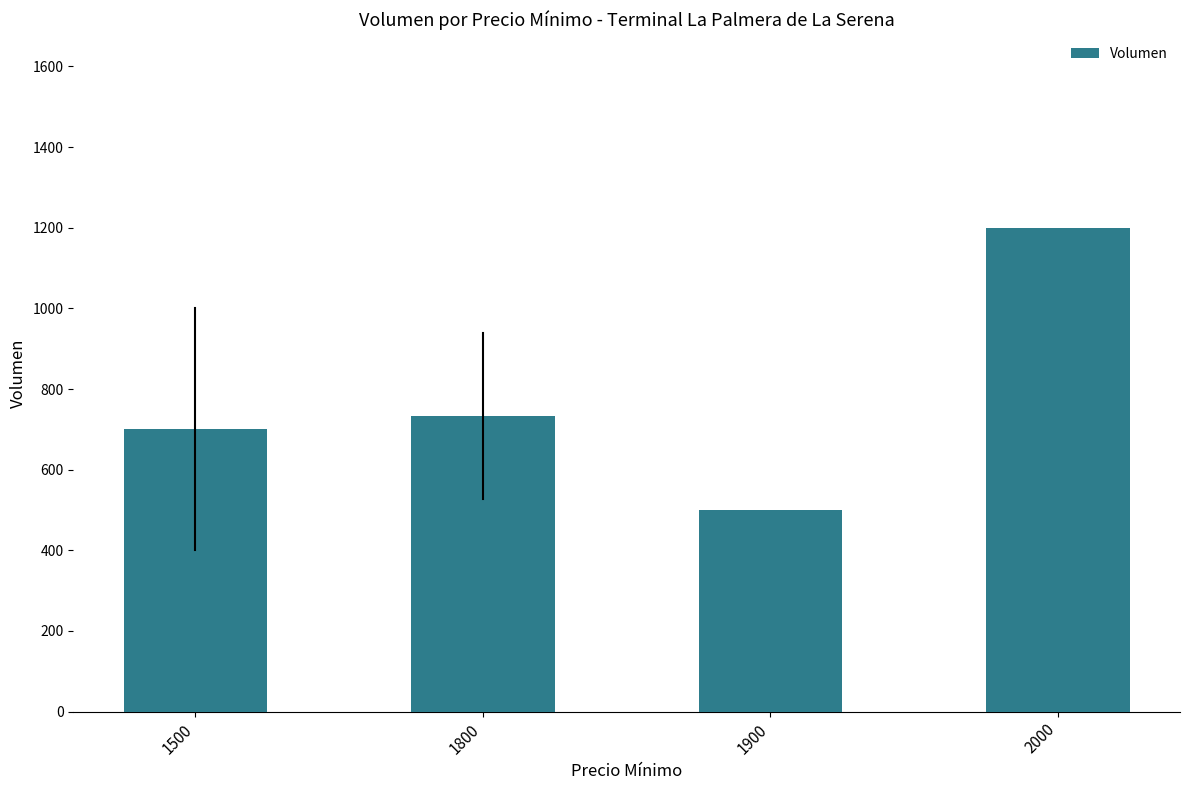

What is the ratio of the value at 1900 to the value at 1800?

0.7